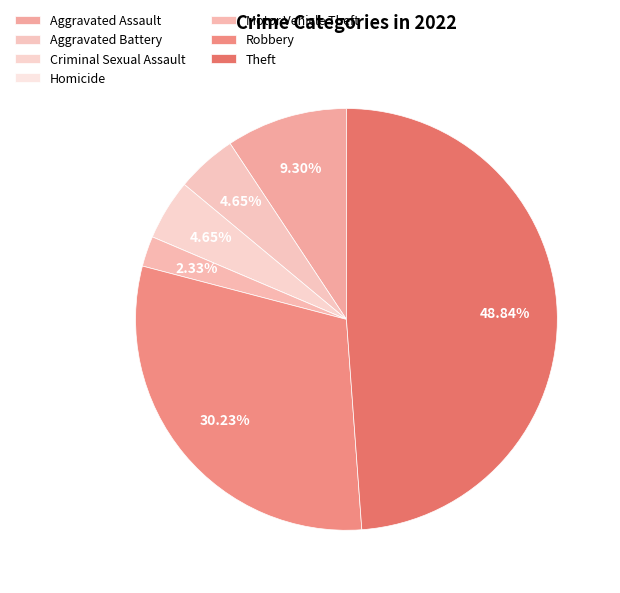

Approximately how many times larger is the value at Motor Vehicle Theft compared to Aggravated Assault?

0.2